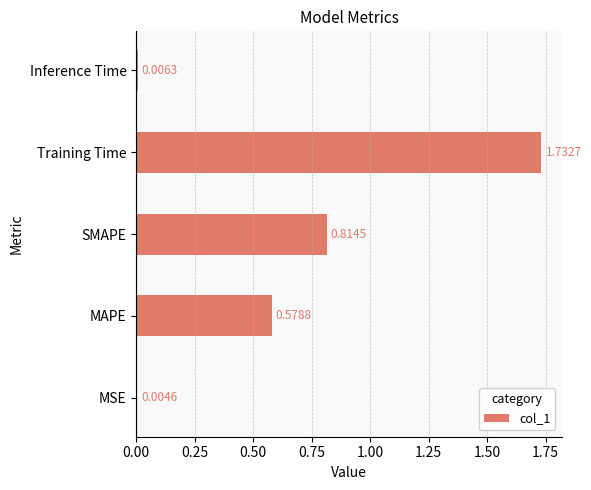

What is the sum of all values?

3.1